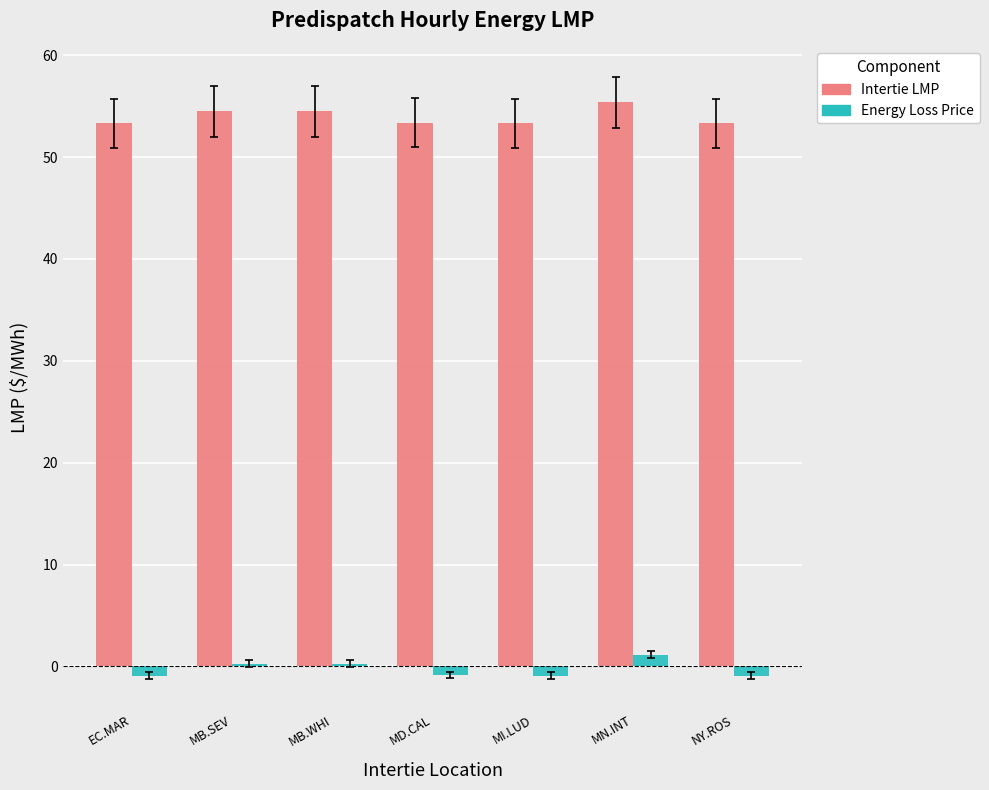

What are all the series names shown in the legend?

Intertie LMP, Energy Loss Price